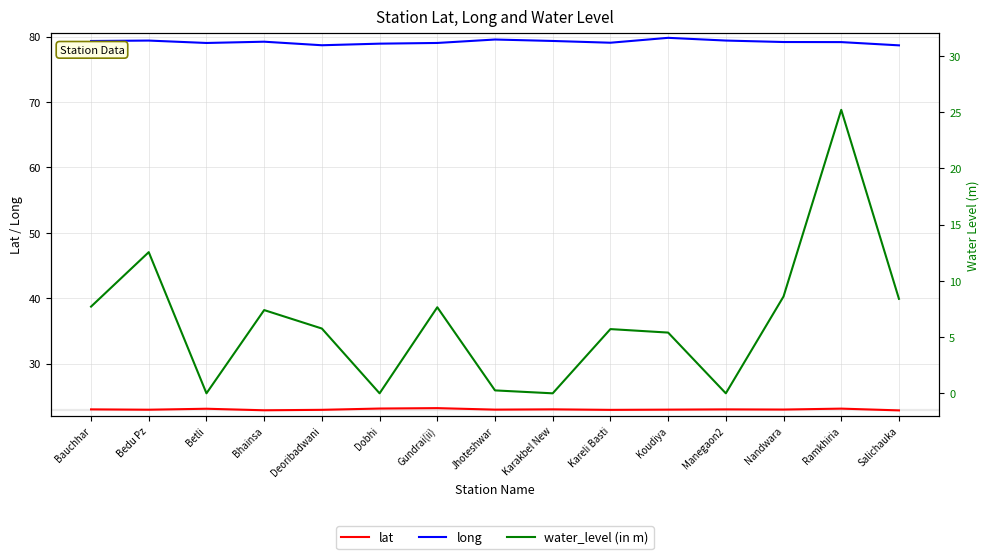

What is the total value across all series at Dobhi?

102.0